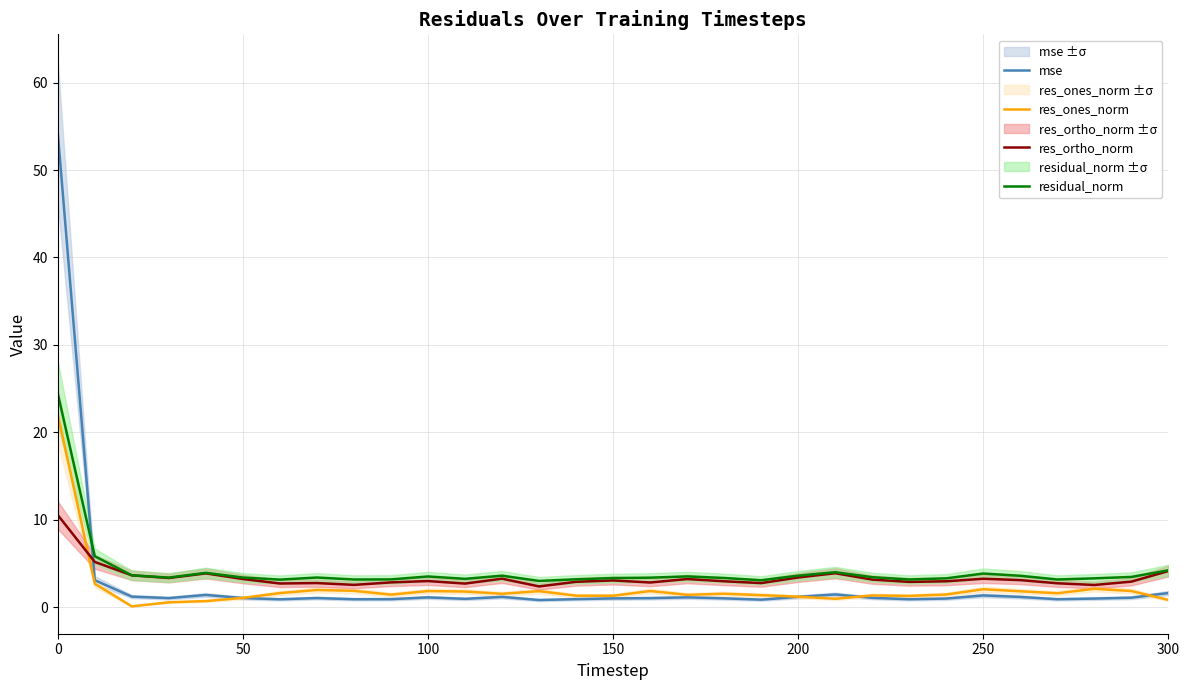

What is the sum of all residual_norm values?

129.9